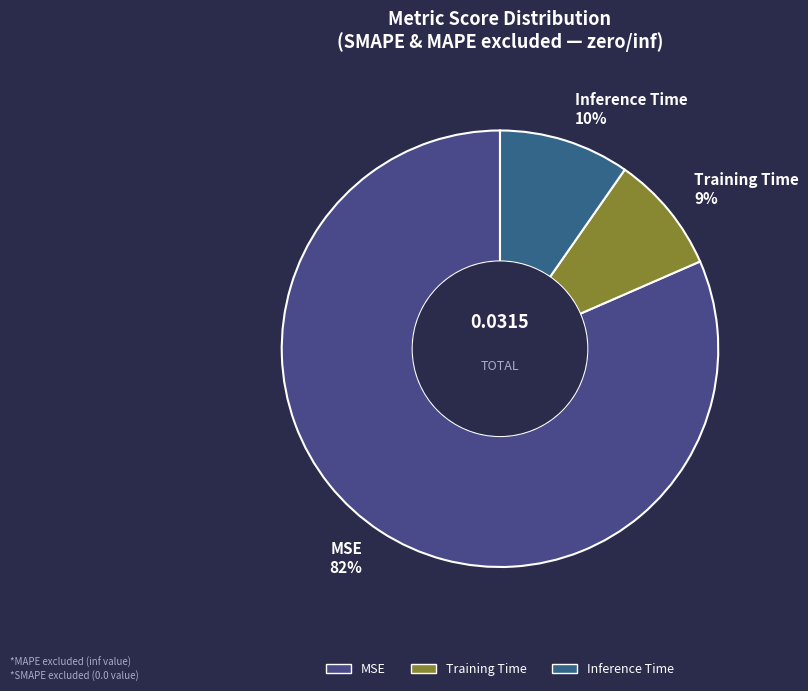

To the nearest percent, what is the average slice percentage?

33%